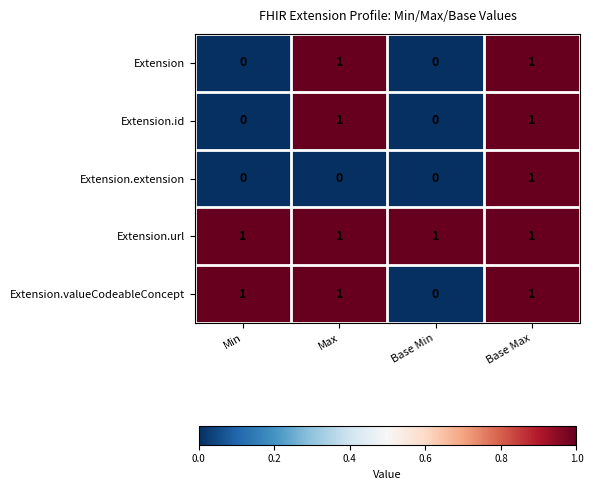

What is the greatest value displayed?

1